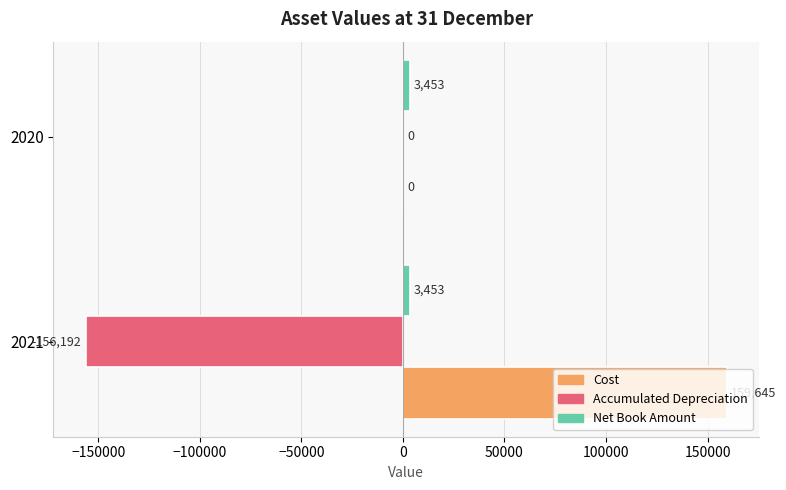

What is the sum of the Accumulated Depreciation values at 2021 and 2020?

-156192